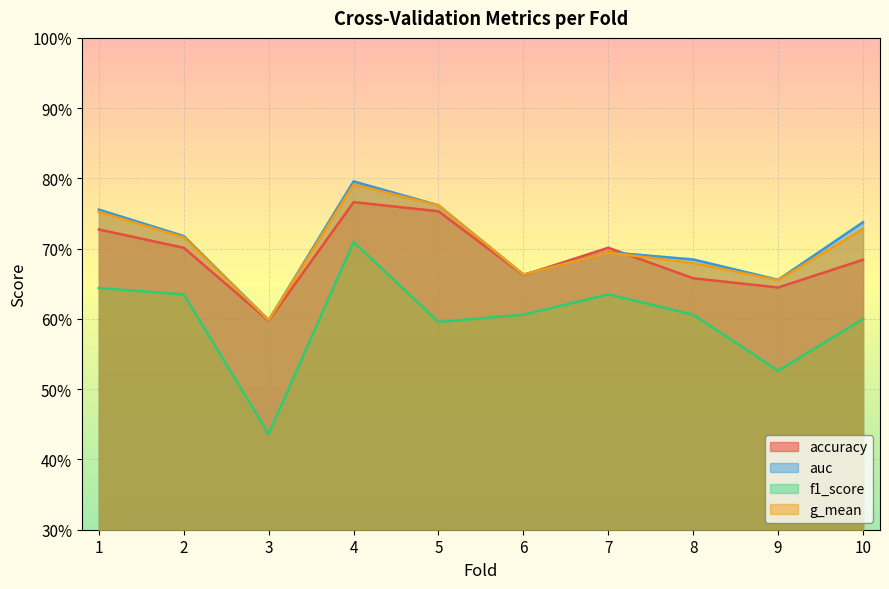

What is the difference between the highest and lowest values at 2?

0.1